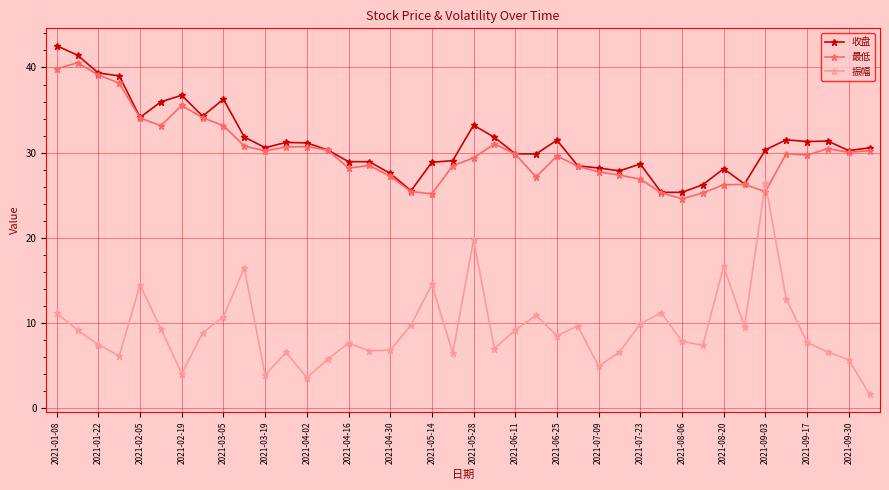

Does the chart display data point markers on the line(s)?

Yes